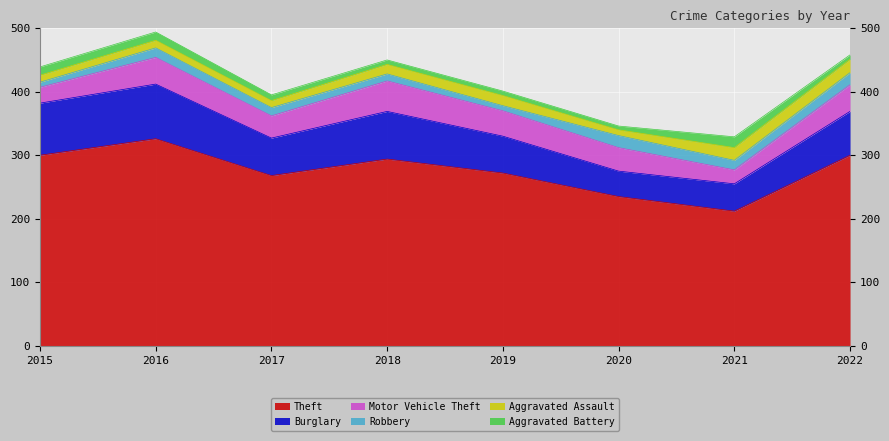

Is it true that Burglary equals 75 at 2018?

True